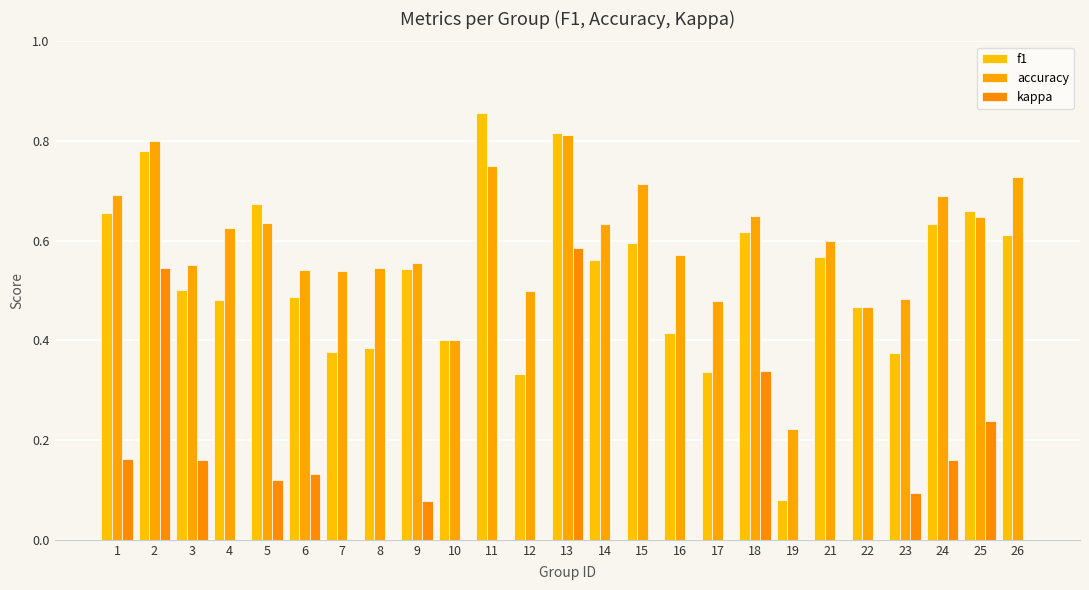

How many bars are there in total?

75